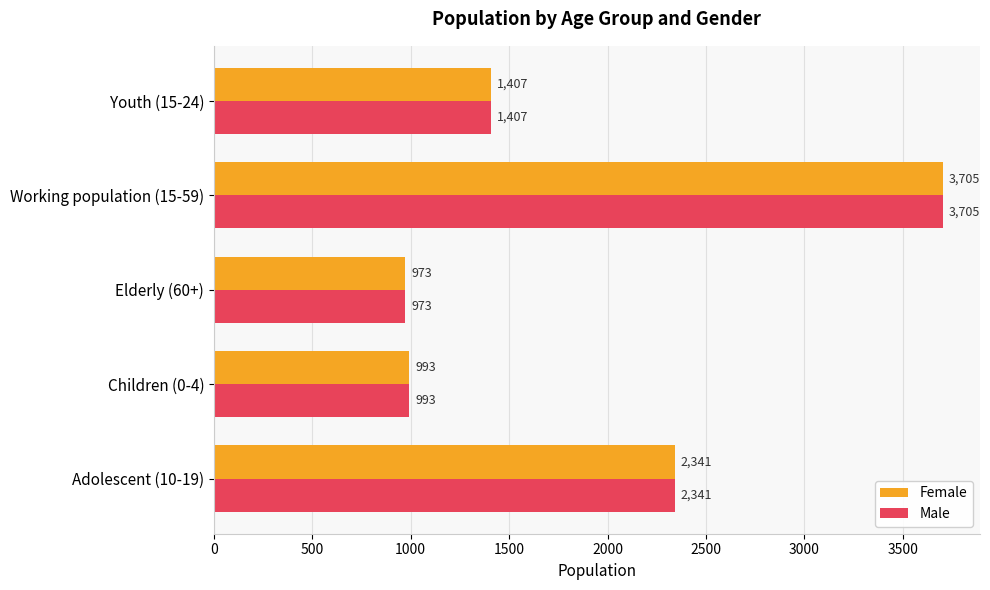

At which category is the sum across all series the highest?

Working population (15-59)